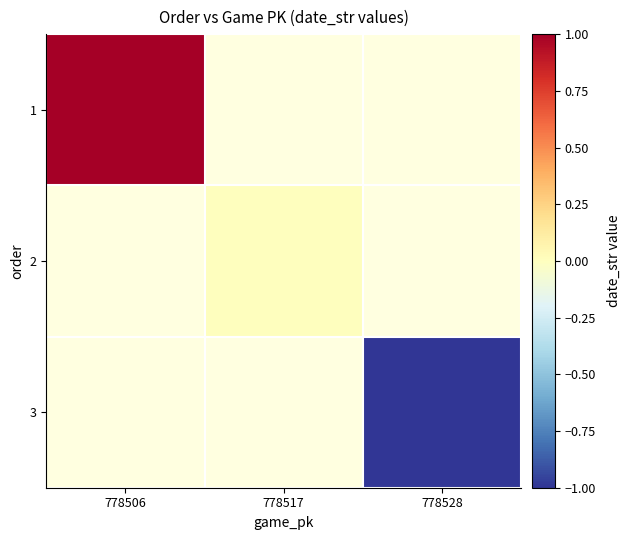

What is the maximum value for 1?

1.0